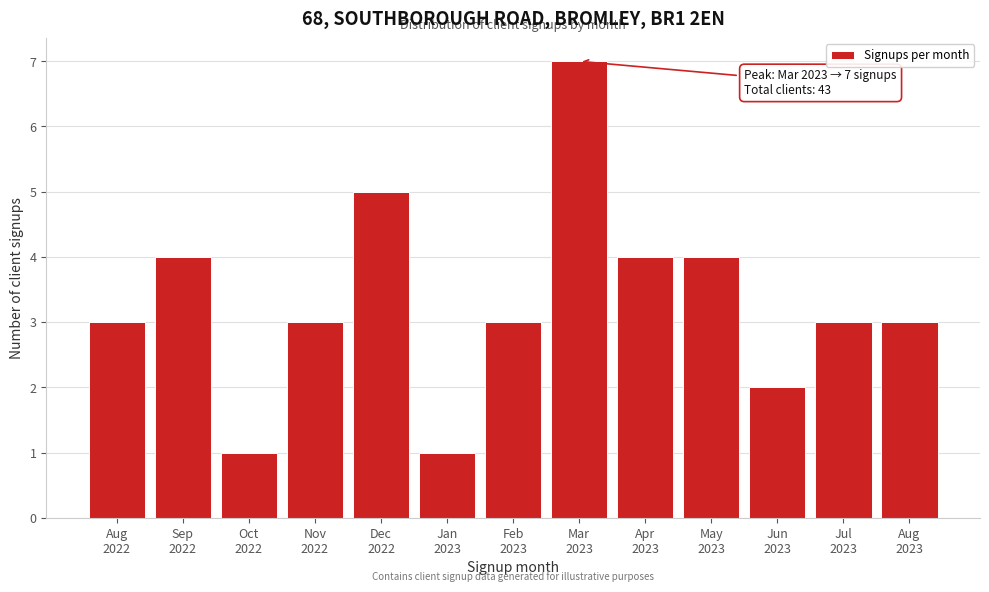

Reading right to left, list all the values displayed in this chart.

3	3	2	4	4	7	3	1	5	3	1	4	3